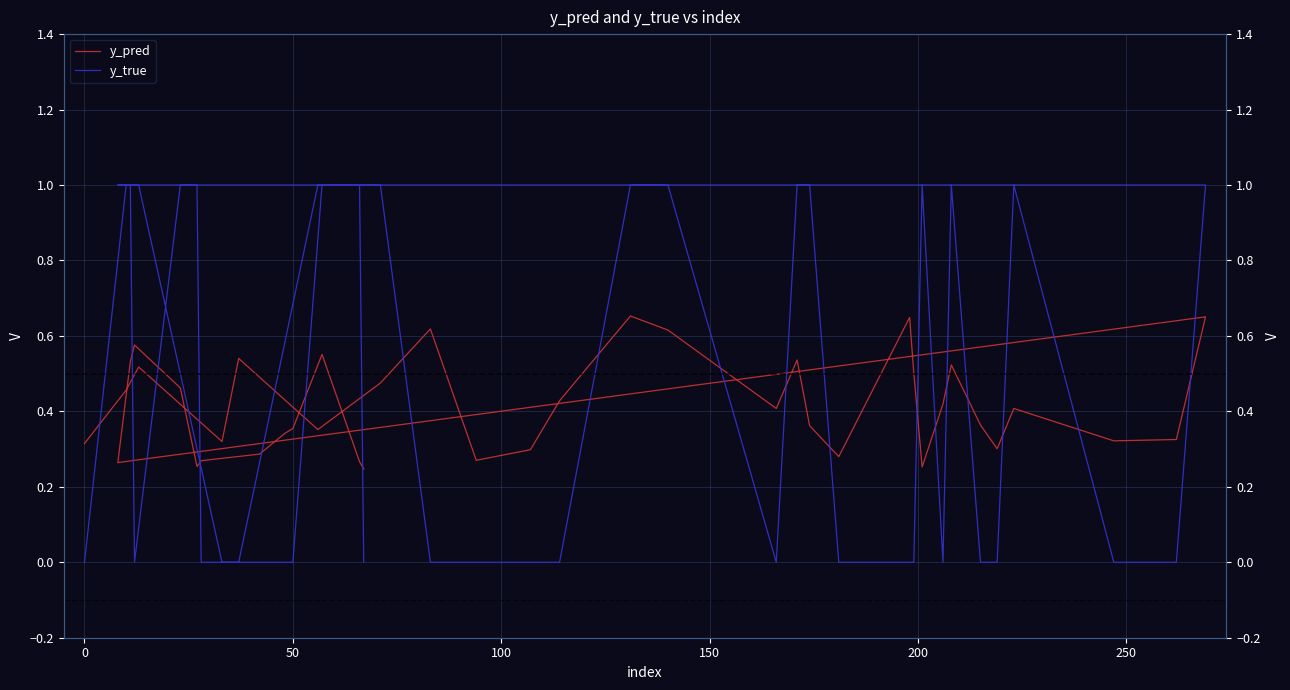

What is the highest value of the y_pred series?

0.7